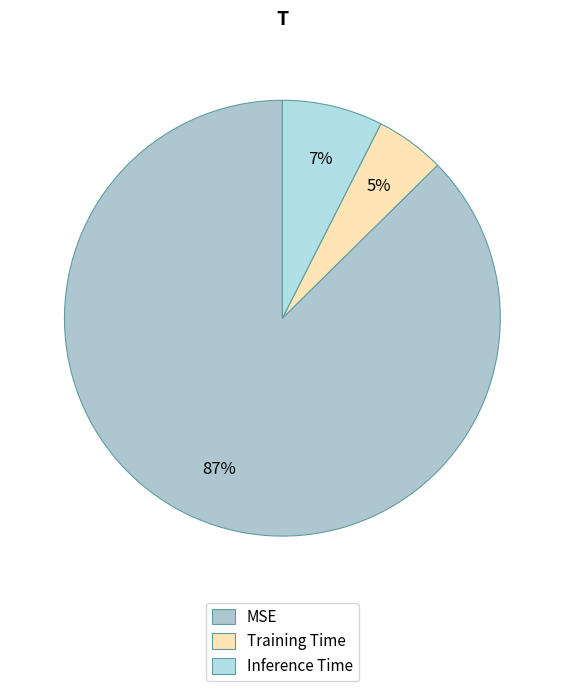

To the nearest percent, what is the difference between the largest and smallest slice percentages?

82%